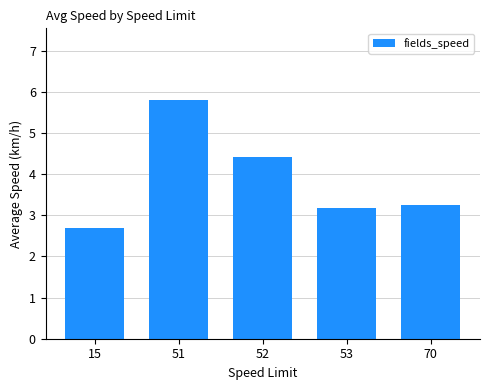

How many bars are there in total?

5